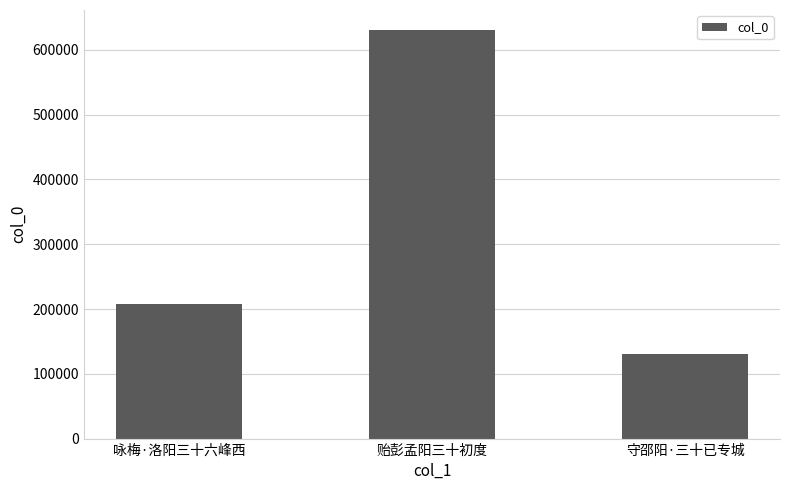

What is the maximum value shown in the chart?

630067